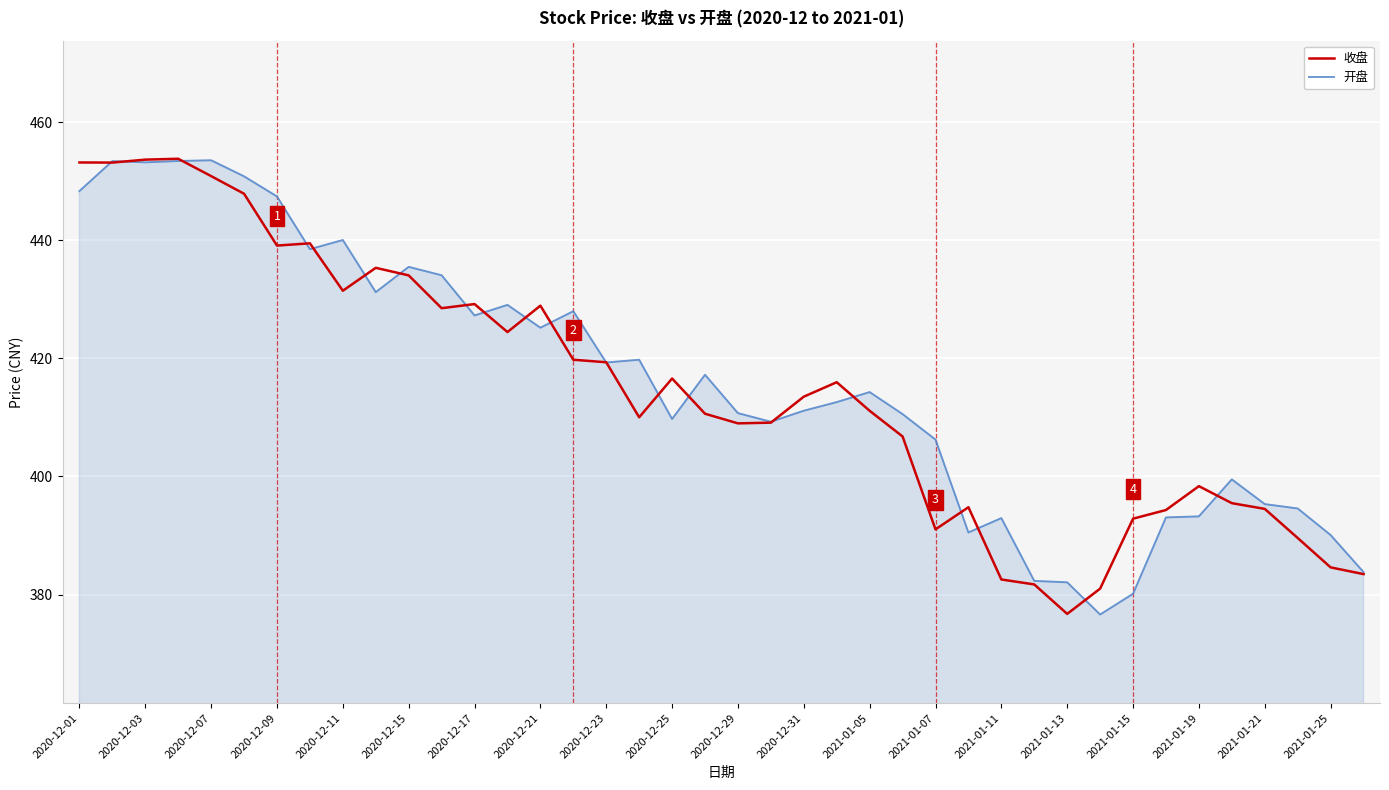

What is the difference between the second highest and minimum values in the 开盘 series?

76.8